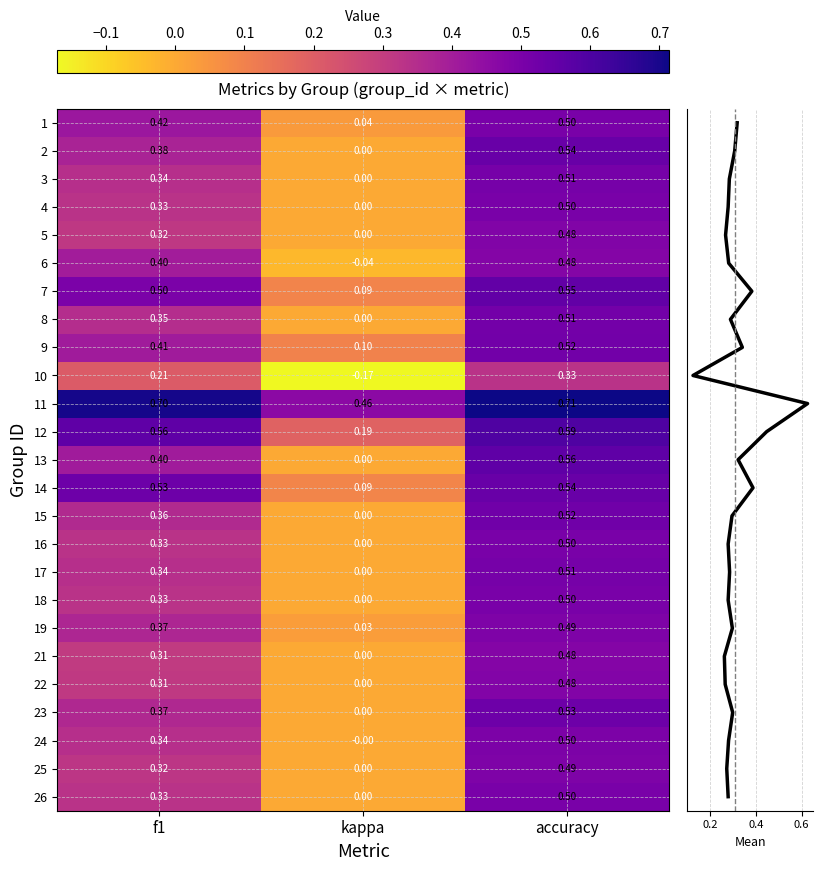

Reading left to right, what are all the values shown in this chart?

1: 0.4	0.0	0.5
2: 0.4	0.0	0.5
3: 0.3	0.0	0.5
4: 0.3	0.0	0.5
5: 0.3	0.0	0.5
6: 0.4	-0.0	0.5
7: 0.5	0.1	0.6
8: 0.3	0.0	0.5
9: 0.4	0.1	0.5
10: 0.2	-0.2	0.3
11: 0.7	0.5	0.7
12: 0.6	0.2	0.6
13: 0.4	0.0	0.6
14: 0.5	0.1	0.5
15: 0.4	0.0	0.5
16: 0.3	0.0	0.5
17: 0.3	0.0	0.5
18: 0.3	0.0	0.5
19: 0.4	0.0	0.5
21: 0.3	0.0	0.5
22: 0.3	0.0	0.5
23: 0.4	0.0	0.5
24: 0.3	-0.0	0.5
25: 0.3	0.0	0.5
26: 0.3	0.0	0.5